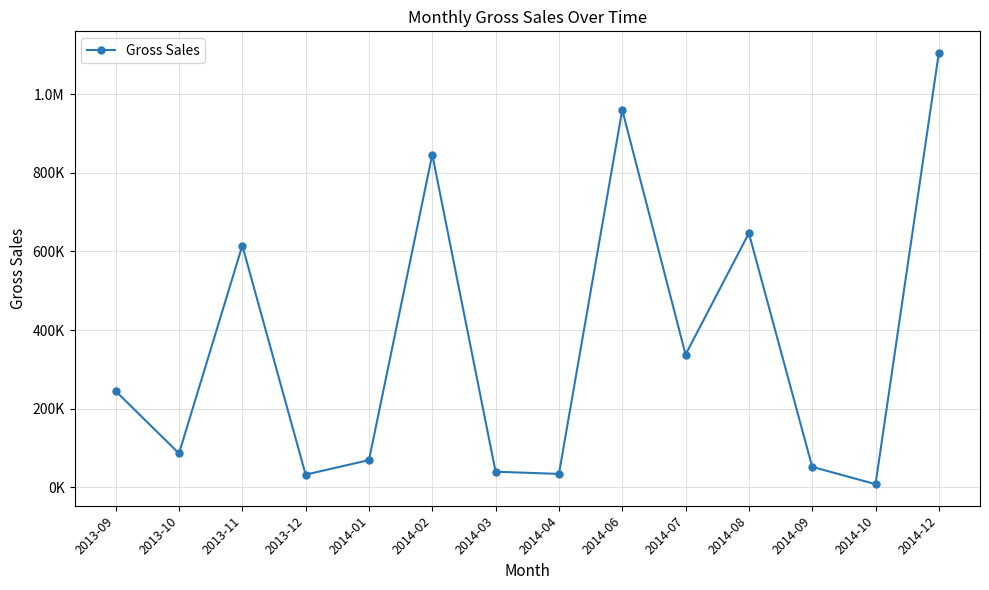

Where is the data nearest to the value 556333?

2013-11